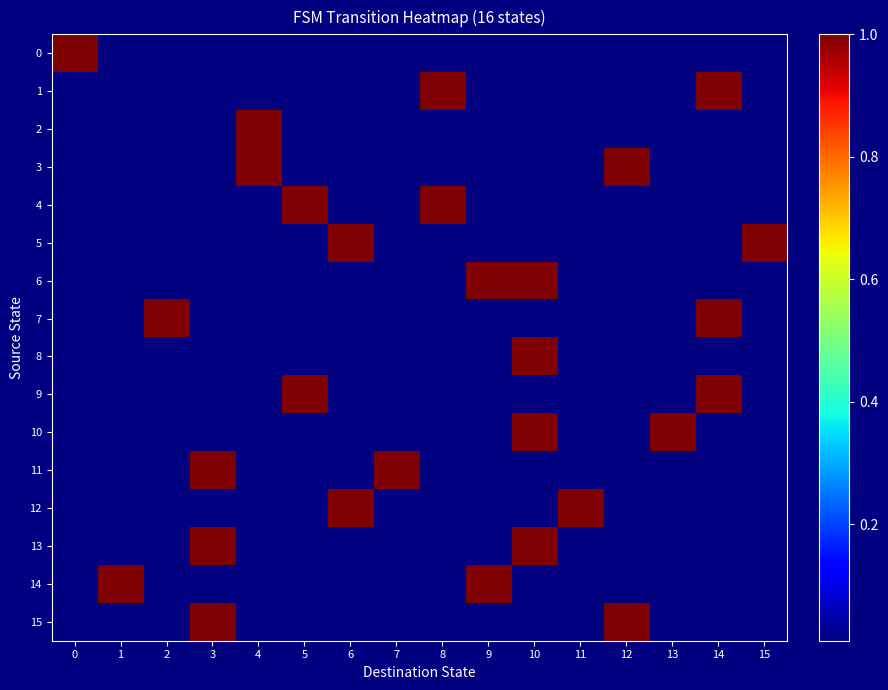

Reading left to right, list all the values displayed in this chart.

0: 0=1	1=0	2=0	3=0	4=0	5=0	6=0	7=0	8=0	9=0	10=0	11=0	12=0	13=0	14=0	15=0
1: 0=0	1=0	2=0	3=0	4=0	5=0	6=0	7=0	8=1	9=0	10=0	11=0	12=0	13=0	14=1	15=0
2: 0=0	1=0	2=0	3=0	4=1	5=0	6=0	7=0	8=0	9=0	10=0	11=0	12=0	13=0	14=0	15=0
3: 0=0	1=0	2=0	3=0	4=1	5=0	6=0	7=0	8=0	9=0	10=0	11=0	12=1	13=0	14=0	15=0
4: 0=0	1=0	2=0	3=0	4=0	5=1	6=0	7=0	8=1	9=0	10=0	11=0	12=0	13=0	14=0	15=0
5: 0=0	1=0	2=0	3=0	4=0	5=0	6=1	7=0	8=0	9=0	10=0	11=0	12=0	13=0	14=0	15=1
6: 0=0	1=0	2=0	3=0	4=0	5=0	6=0	7=0	8=0	9=1	10=1	11=0	12=0	13=0	14=0	15=0
7: 0=0	1=0	2=1	3=0	4=0	5=0	6=0	7=0	8=0	9=0	10=0	11=0	12=0	13=0	14=1	15=0
8: 0=0	1=0	2=0	3=0	4=0	5=0	6=0	7=0	8=0	9=0	10=1	11=0	12=0	13=0	14=0	15=0
9: 0=0	1=0	2=0	3=0	4=0	5=1	6=0	7=0	8=0	9=0	10=0	11=0	12=0	13=0	14=1	15=0
10: 0=0	1=0	2=0	3=0	4=0	5=0	6=0	7=0	8=0	9=0	10=1	11=0	12=0	13=1	14=0	15=0
11: 0=0	1=0	2=0	3=1	4=0	5=0	6=0	7=1	8=0	9=0	10=0	11=0	12=0	13=0	14=0	15=0
12: 0=0	1=0	2=0	3=0	4=0	5=0	6=1	7=0	8=0	9=0	10=0	11=1	12=0	13=0	14=0	15=0
13: 0=0	1=0	2=0	3=1	4=0	5=0	6=0	7=0	8=0	9=0	10=1	11=0	12=0	13=0	14=0	15=0
14: 0=0	1=1	2=0	3=0	4=0	5=0	6=0	7=0	8=0	9=1	10=0	11=0	12=0	13=0	14=0	15=0
15: 0=0	1=0	2=0	3=1	4=0	5=0	6=0	7=0	8=0	9=0	10=0	11=0	12=1	13=0	14=0	15=0